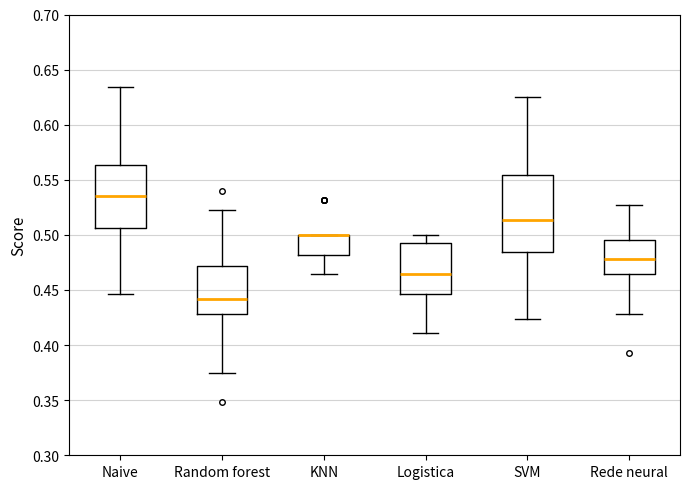

Reading left to right, read every box against the y-axis: the position of its median line, the range the box covers, and the ends of its whiskers. The values are not printed on the chart, so give them approximately, as read against the axis.

Naive: median 0.535, box 0.505 to 0.565, whiskers 0.445 to 0.635
Random forest: median 0.440, box 0.430 to 0.470, whiskers 0.375 to 0.520
KNN: median 0.500 (drawn on the box's upper edge), box 0.480 to 0.500, whiskers 0.465 to 0.500
Logistica: median 0.465, box 0.445 to 0.490, whiskers 0.410 to 0.500
SVM: median 0.515, box 0.485 to 0.555, whiskers 0.425 to 0.625
Rede neural: median 0.480, box 0.465 to 0.495, whiskers 0.430 to 0.525